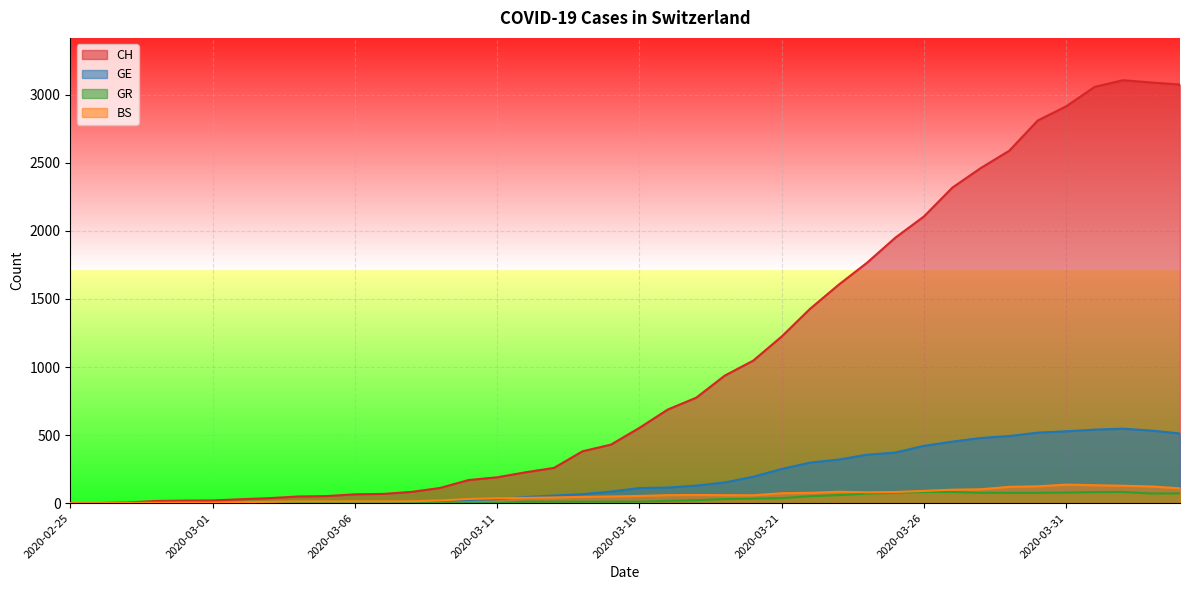

What is the label of the 7th point from the right?

2020-03-29